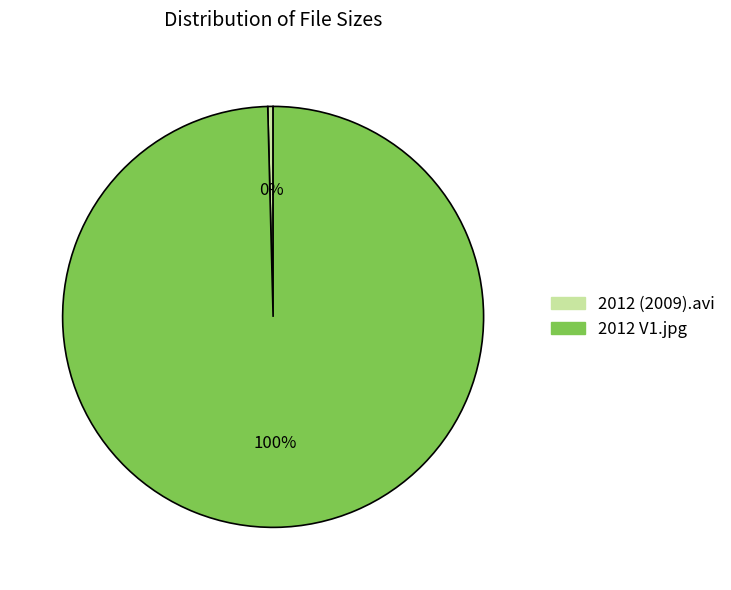

Which category has the biggest portion of the pie?

2012 V1.jpg